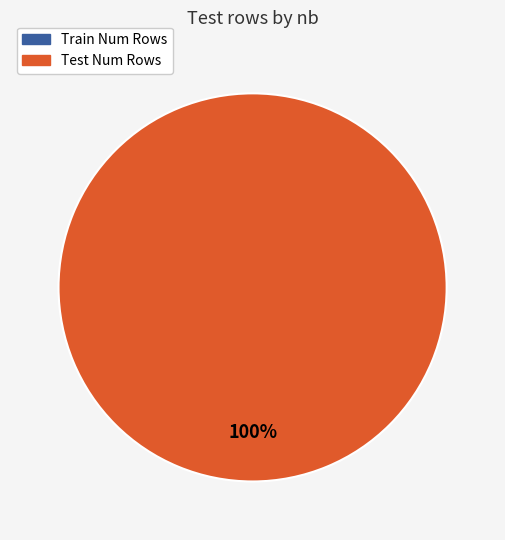

What is the change in value from Train Num Rows to Test Num Rows?

+1